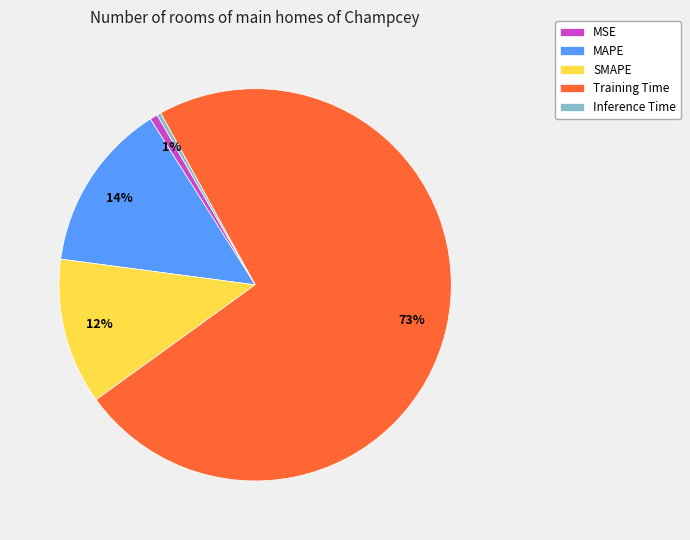

What is the majority slice?

Training Time